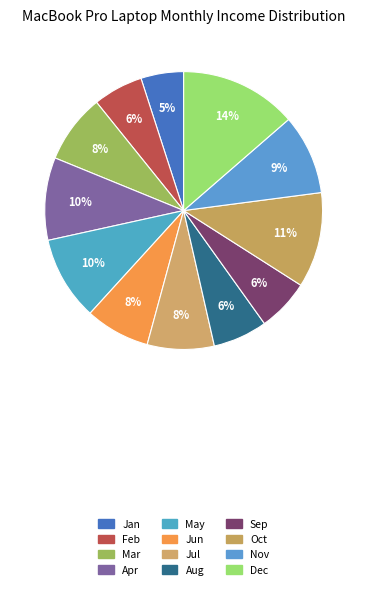

What is the total percentage of Feb and Jun?

13.3%